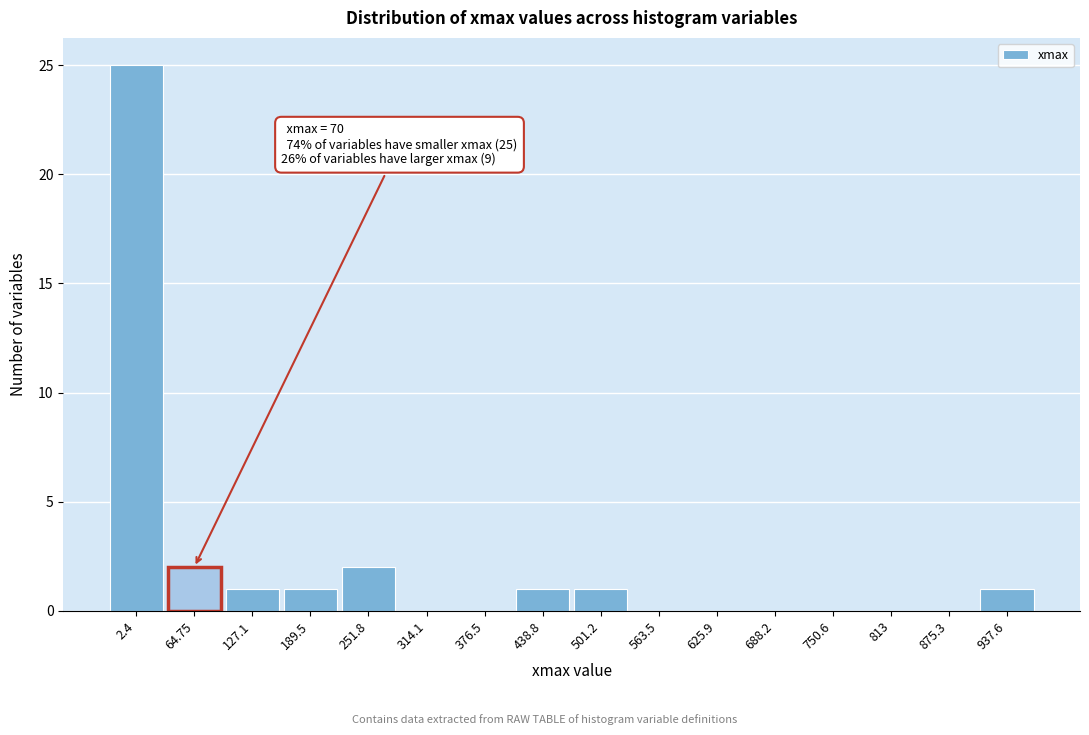

Reading left to right, what are all the values shown in this chart?

2.4=25	64.75=2	127.1=1	189.5=1	251.8=2	314.1=0	376.5=0	438.8=1	501.2=1	563.5=0	625.9=0	688.2=0	750.6=0	813=0	875.3=0	937.6=1